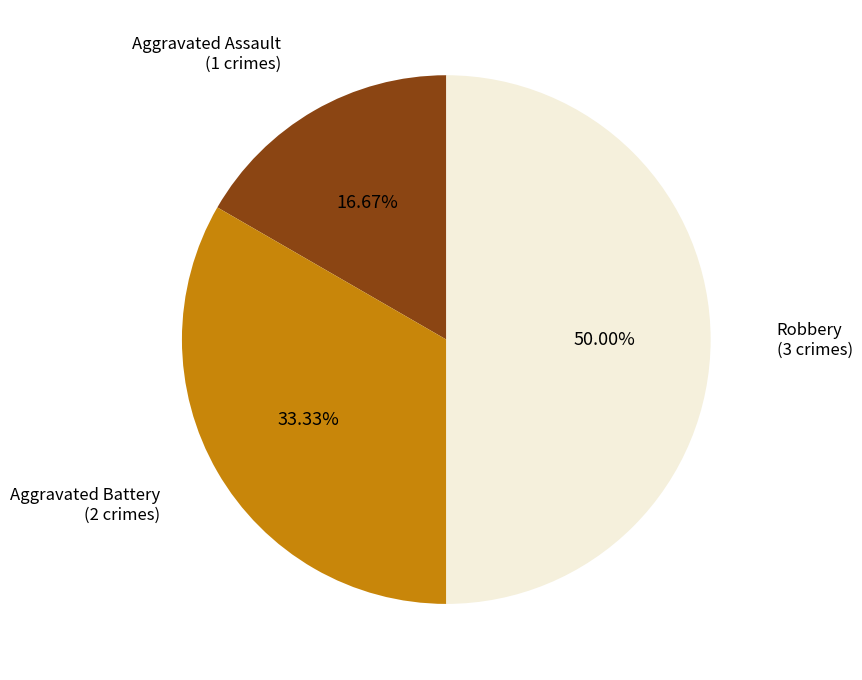

To the nearest percent, what is the difference between the largest and smallest slice percentages?

33%